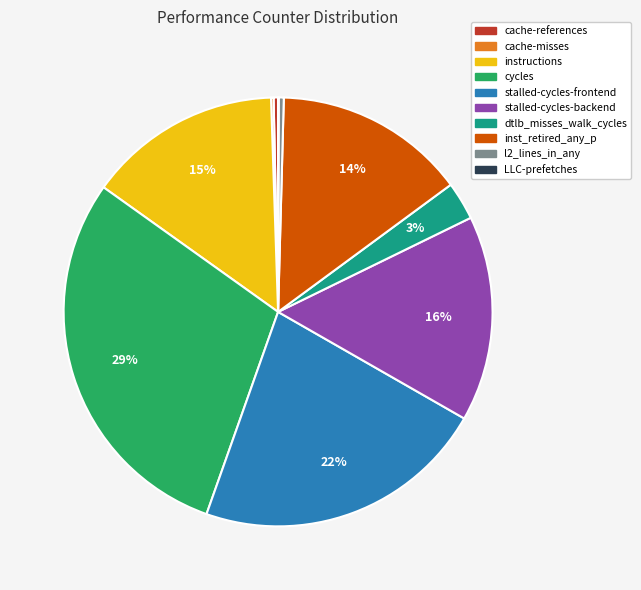

Which category has the biggest portion of the pie?

cycles